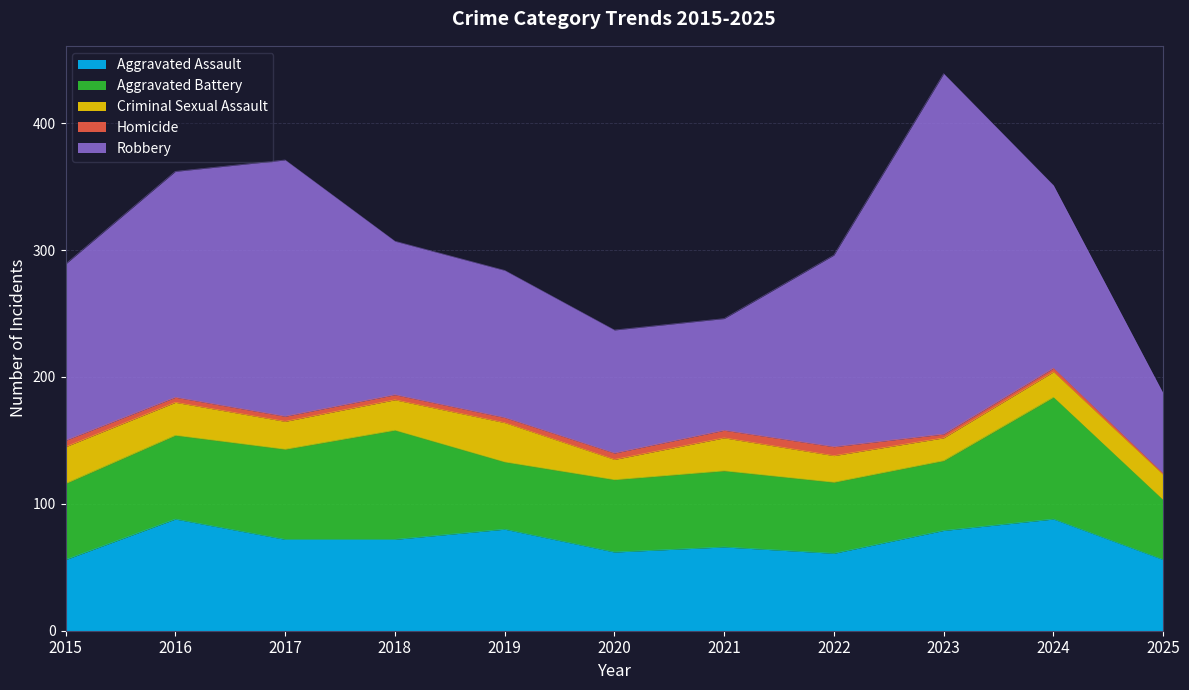

What are all the series names shown in the legend?

Aggravated Assault, Aggravated Battery, Criminal Sexual Assault, Homicide, Robbery